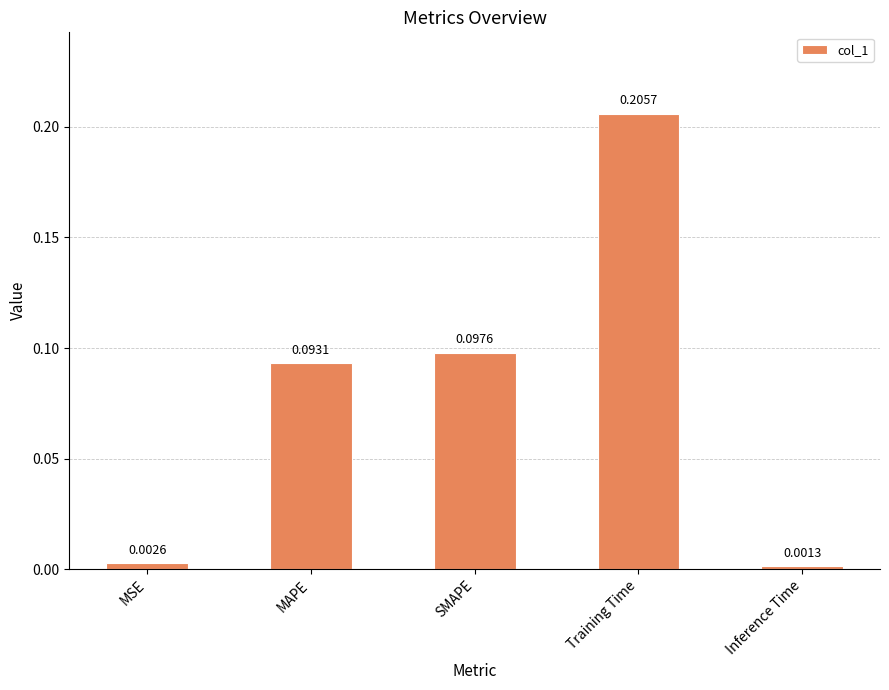

Which category has the lowest value across all series?

Inference Time